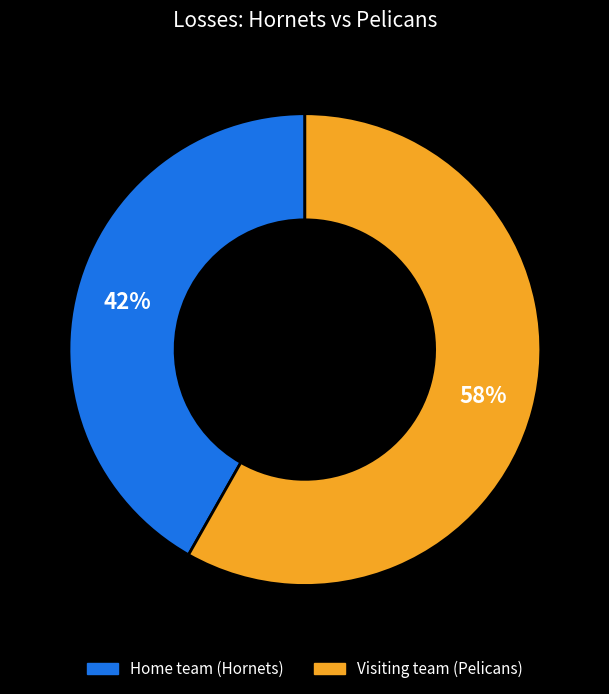

What percentage is the Visiting team (Pelicans) slice, to the nearest percent?

58%